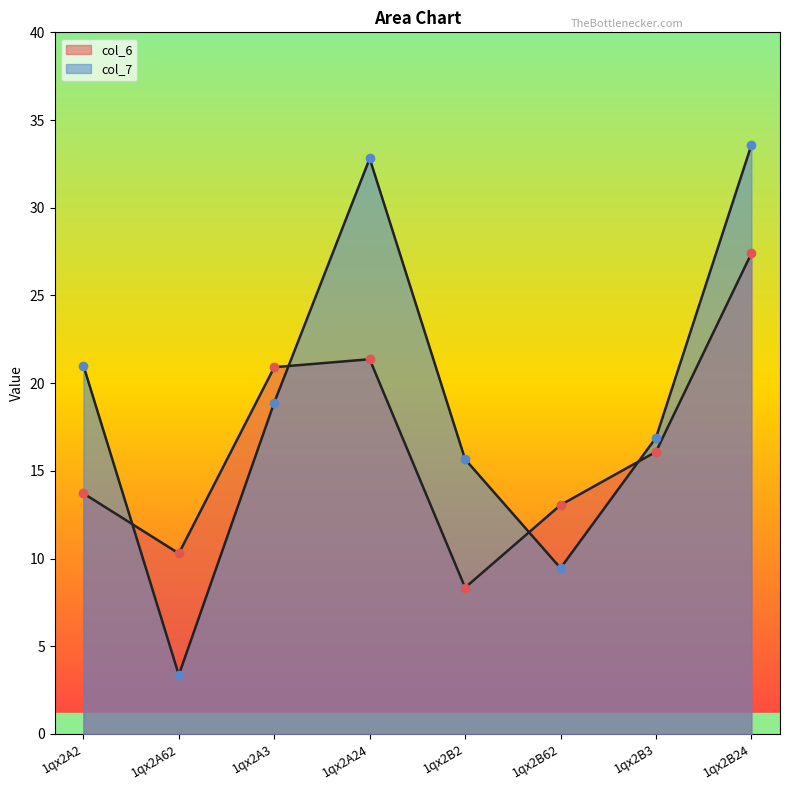

List the labels in order of col_6 value, largest first.

1qx2B24, 1qx2A24, 1qx2A3, 1qx2B3, 1qx2A2, 1qx2B62, 1qx2A62, 1qx2B2